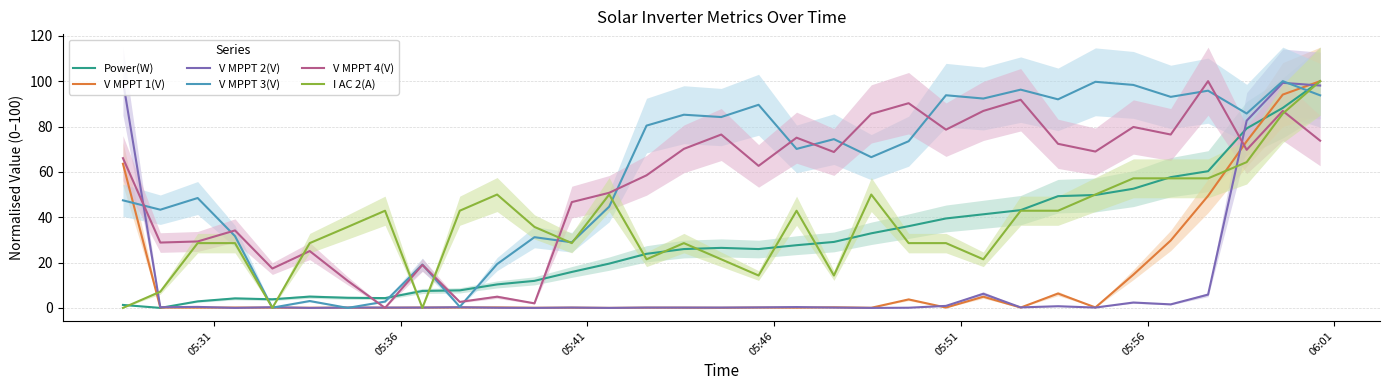

Rank the series by their maximum value, from lowest to highest.

Power(W), V MPPT 1(V), V MPPT 2(V), V MPPT 3(V), V MPPT 4(V), I AC 2(A)